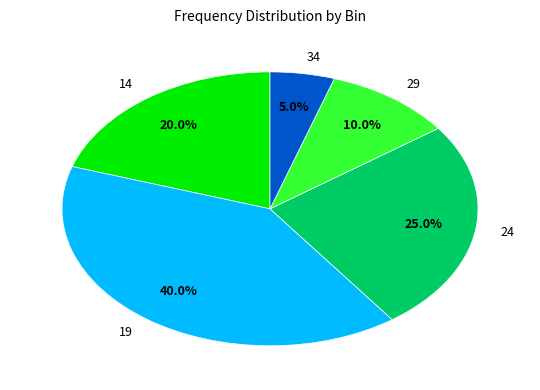

To the nearest percent, what is the difference between the largest and smallest slice percentages?

35%